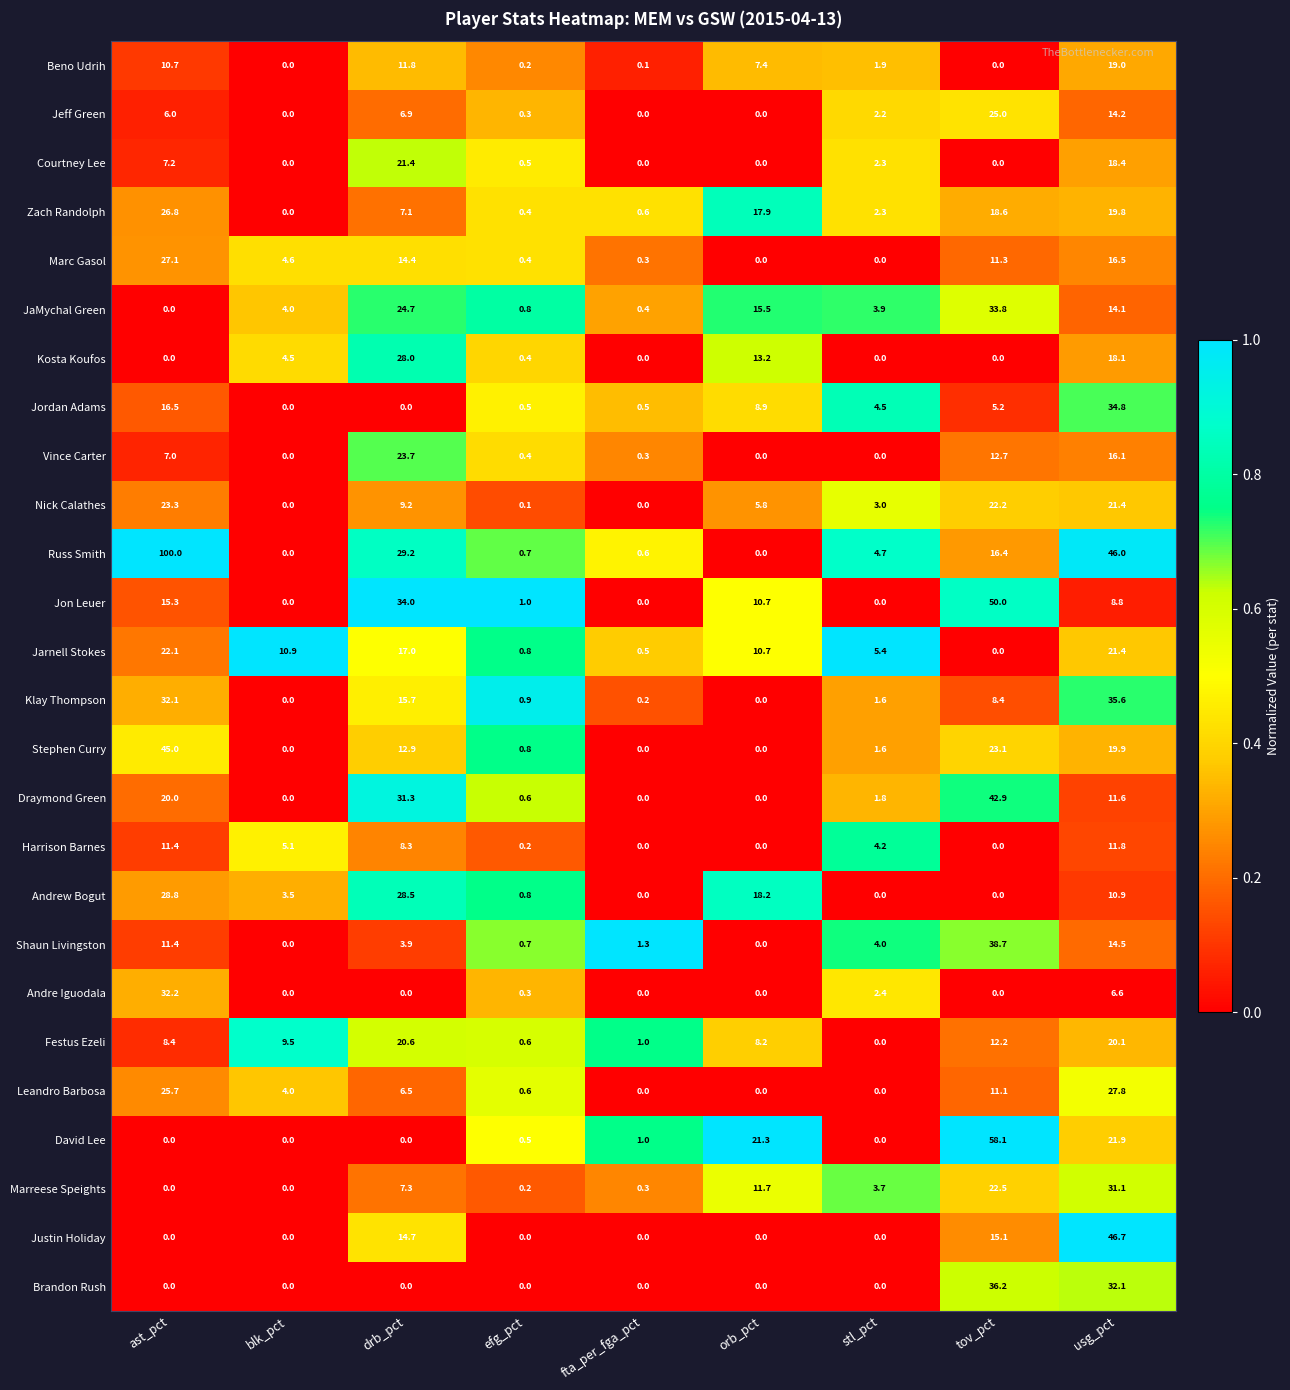

True or false: Zach Randolph has a value of 0.4 at efg_pct.

True